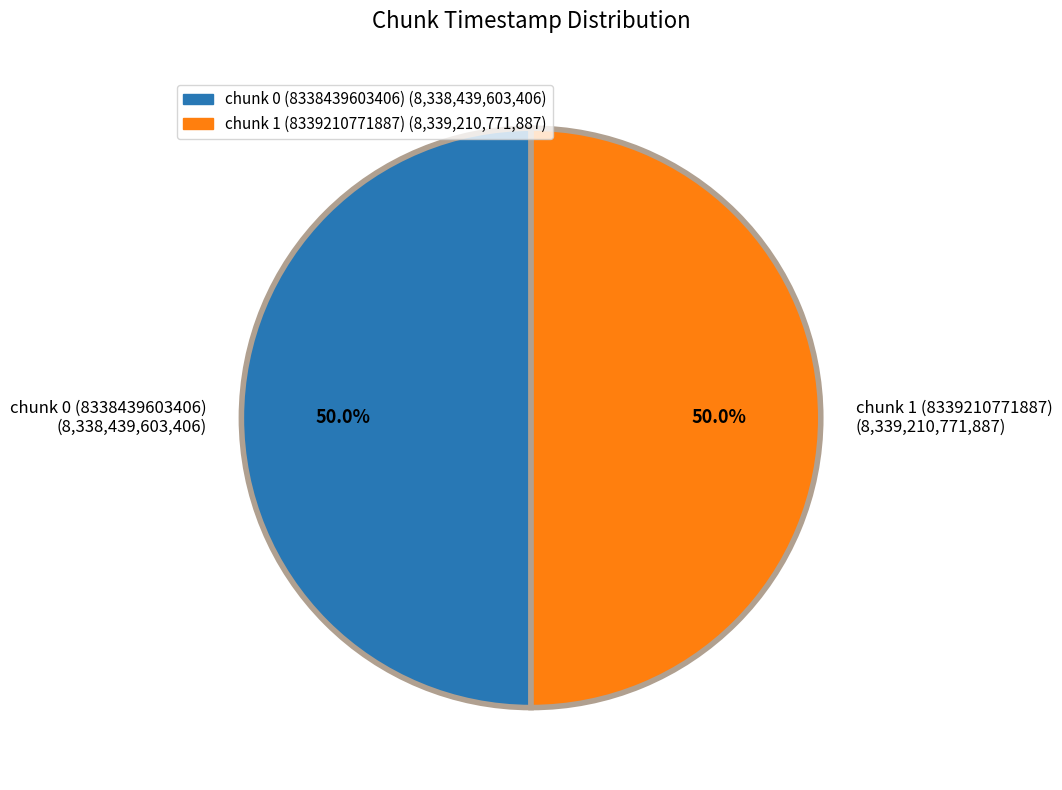

To the nearest percent, what percentage of the pie is chunk 0 (8338439603406)?

50%